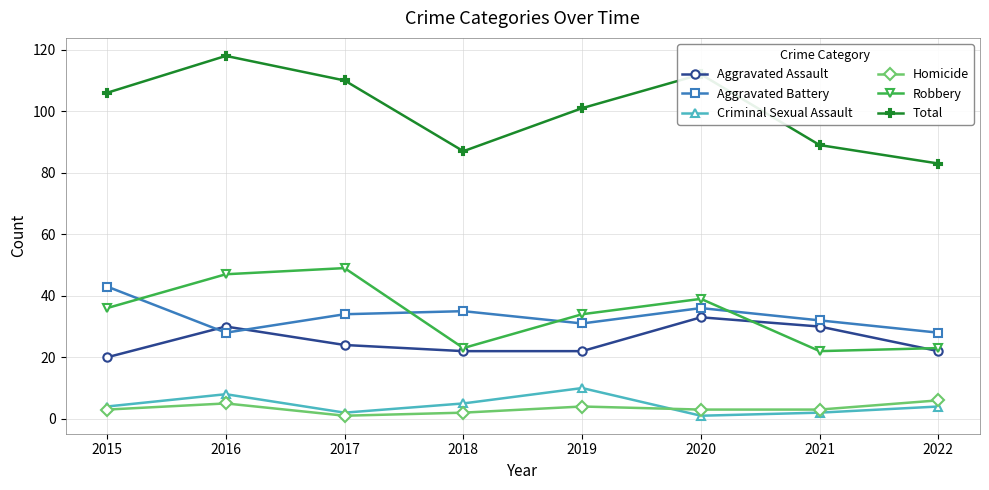

Which category has the highest value across all series?

2016